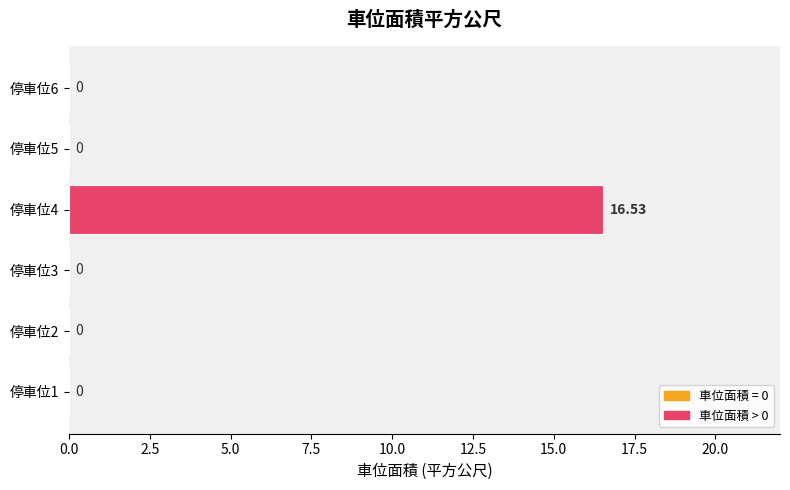

Between 停車位4 and 停車位2, which is larger?

停車位4